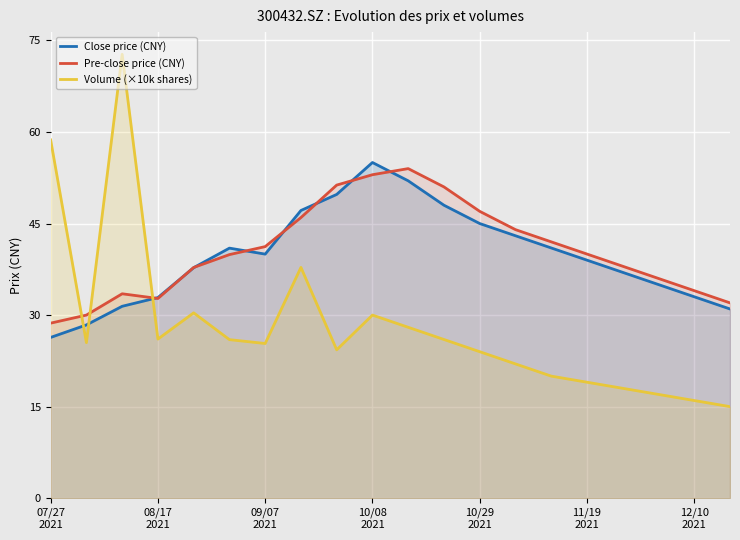

True or false: Pre-close price (CNY) and Volume (×10k shares) cross at least once.

True